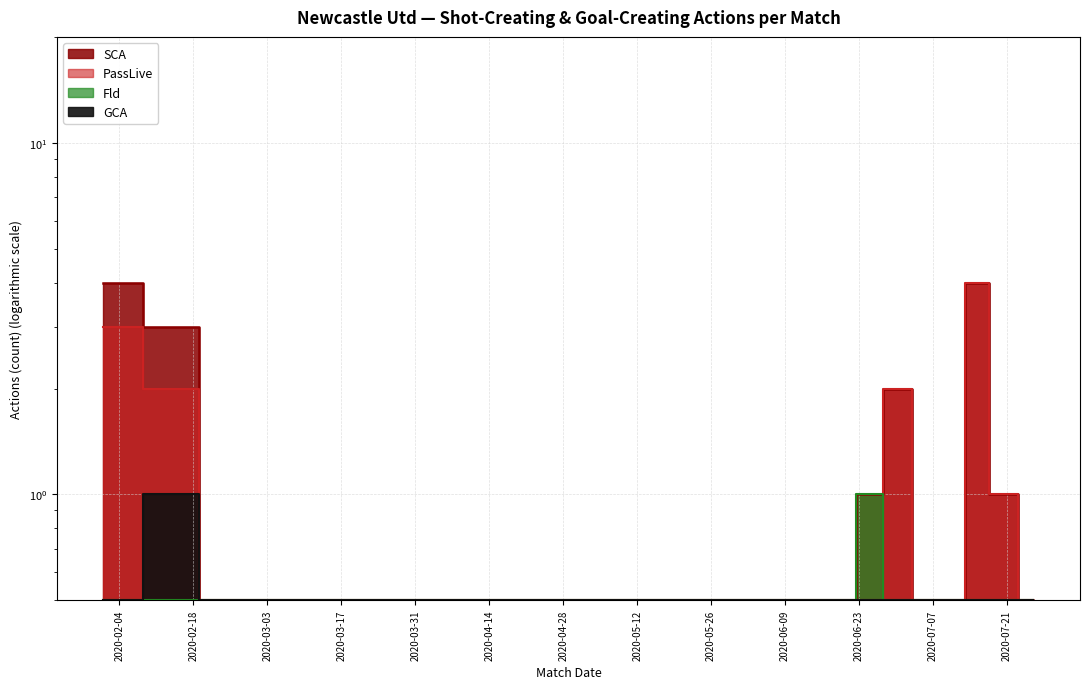

Which category has the lowest value across all series?

2020-02-22